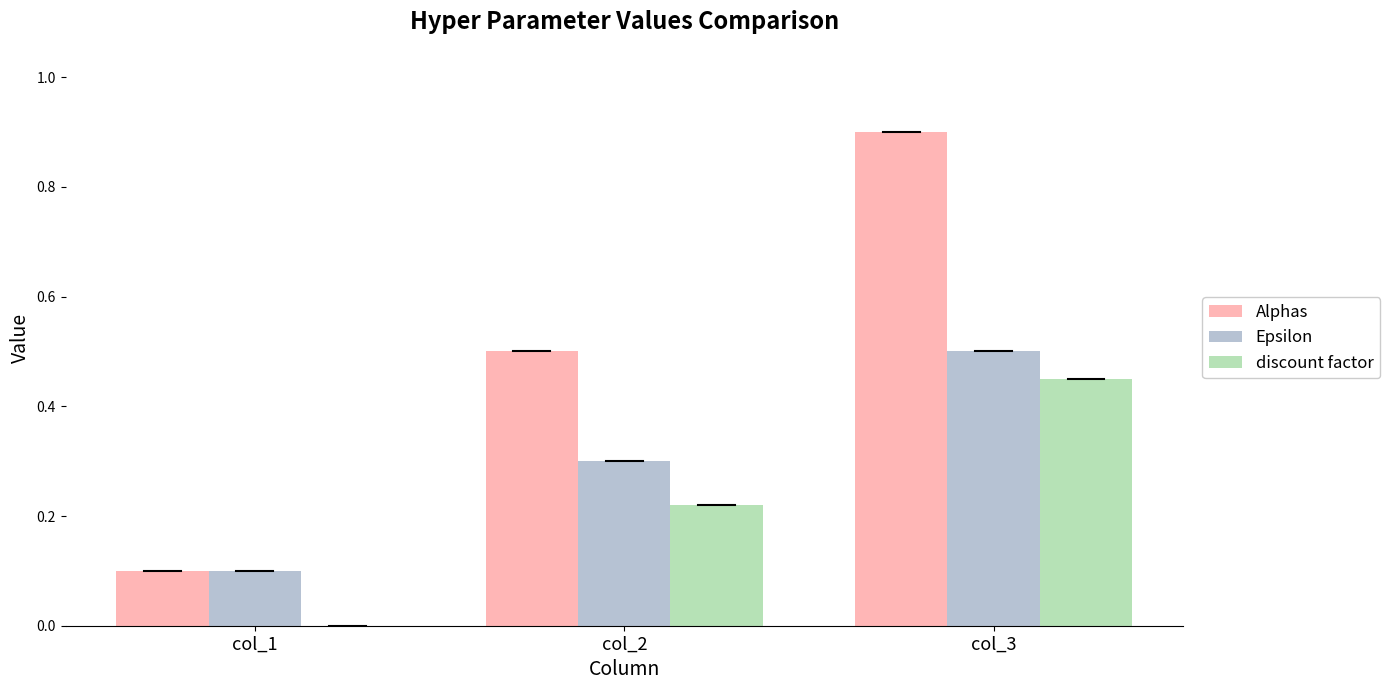

What is the sum of all Alphas values?

1.5